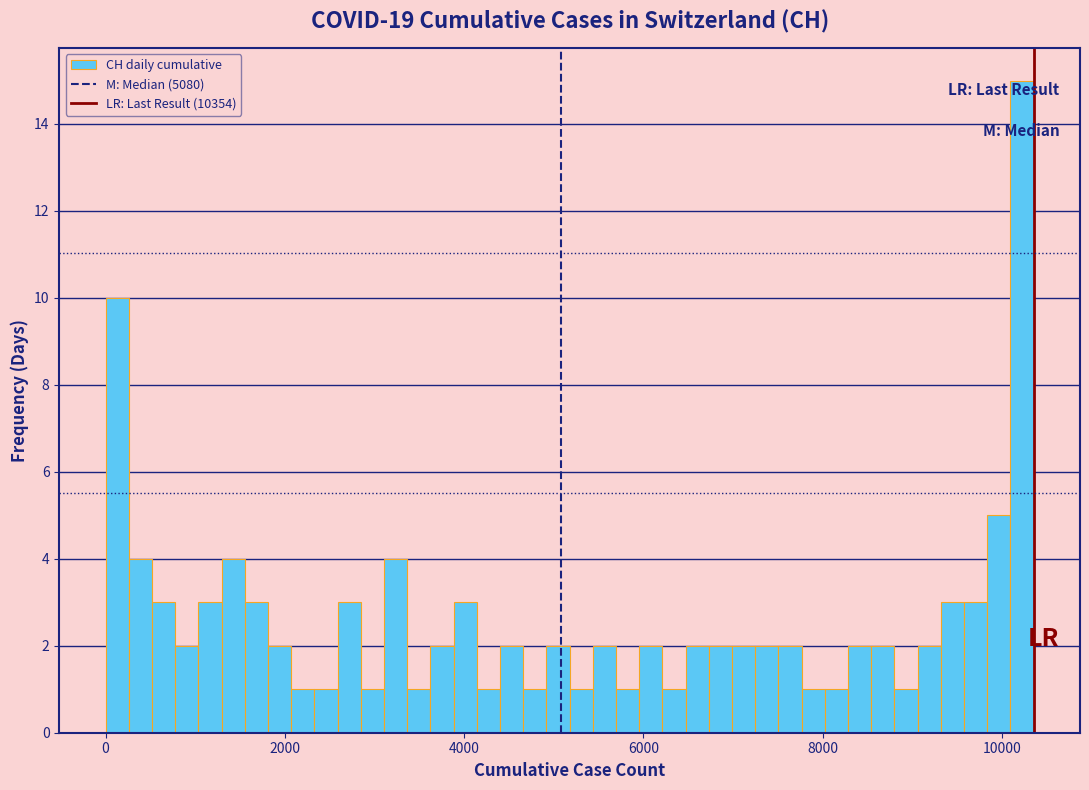

Around what value on the x-axis is the tallest bar? Give the approximate position of its centre, as read against the axis.

10200